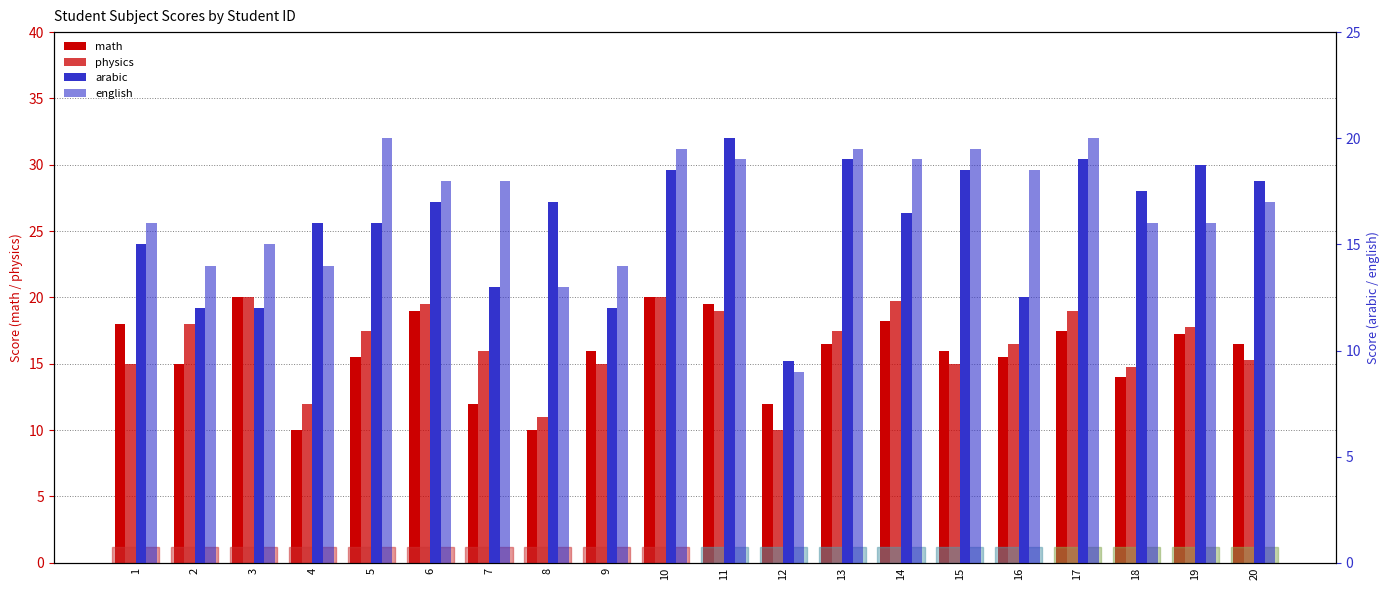

The value of english at 20 is 17.0. True or false?

True